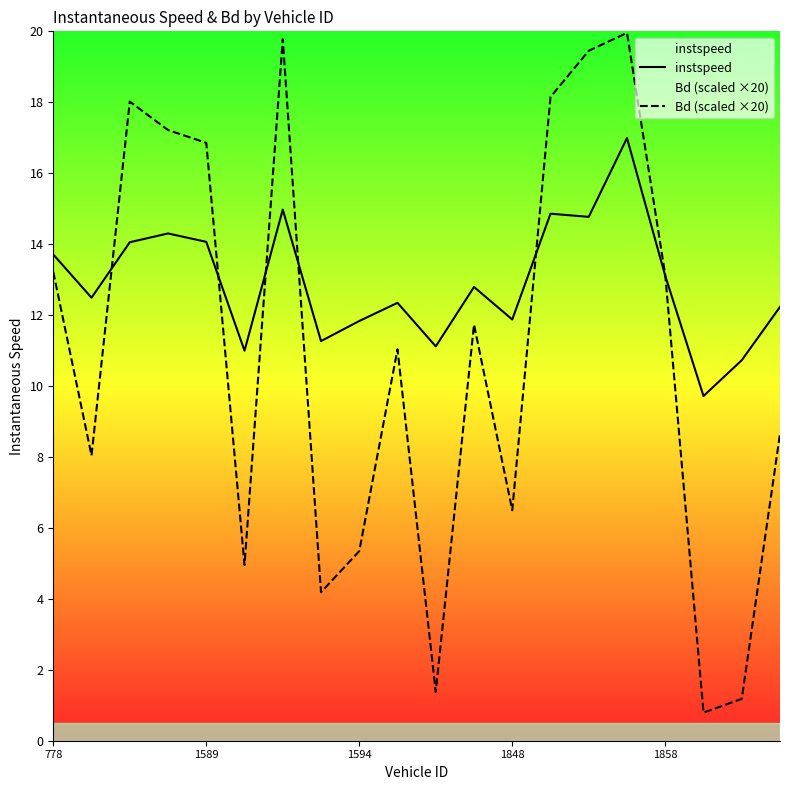

Rank the series by their average value, from lowest to highest.

Bd (scaled ×20), instspeed